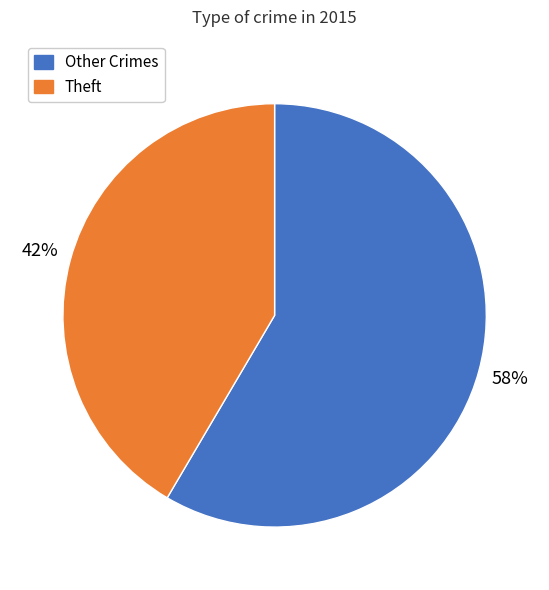

To the nearest percent, what is the average slice percentage?

50%